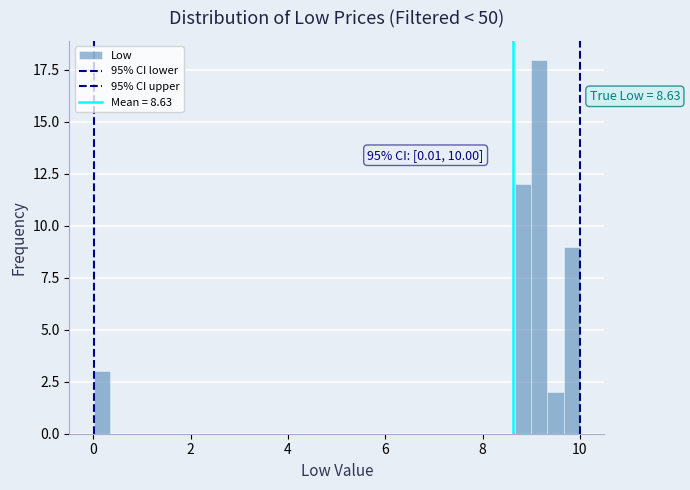

Around what value on the x-axis is the tallest bar? Give the approximate position of its centre, as read against the axis.

9.2